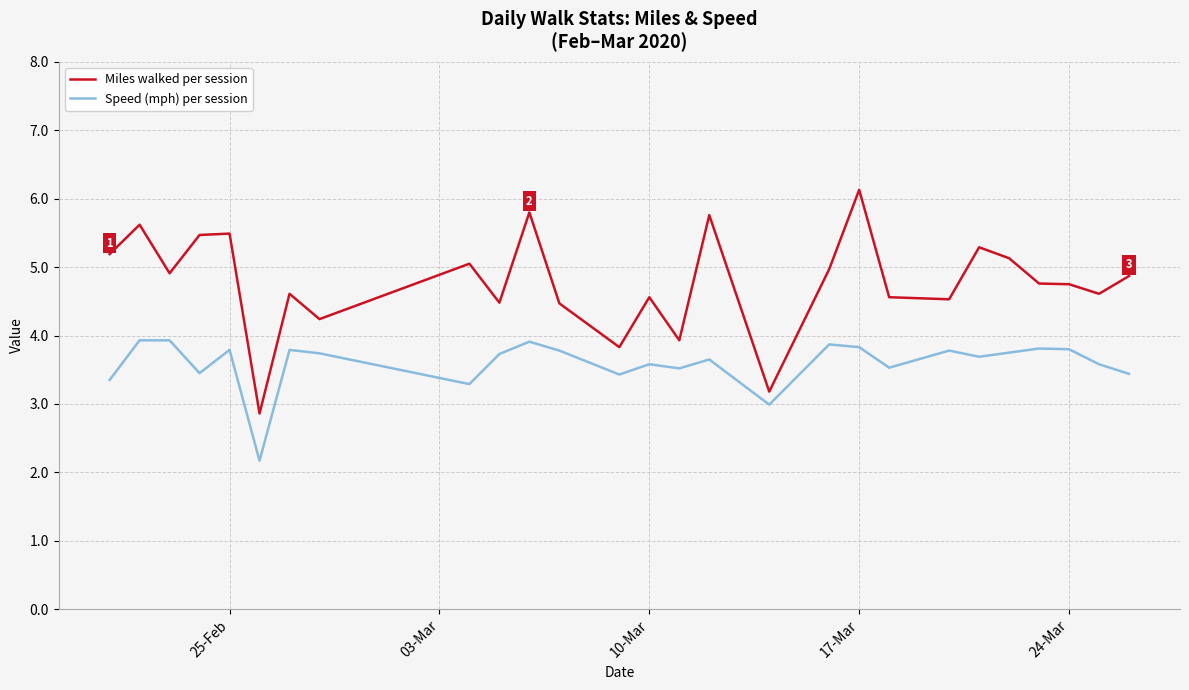

What is the lowest value of the Speed (mph) per session series?

2.2